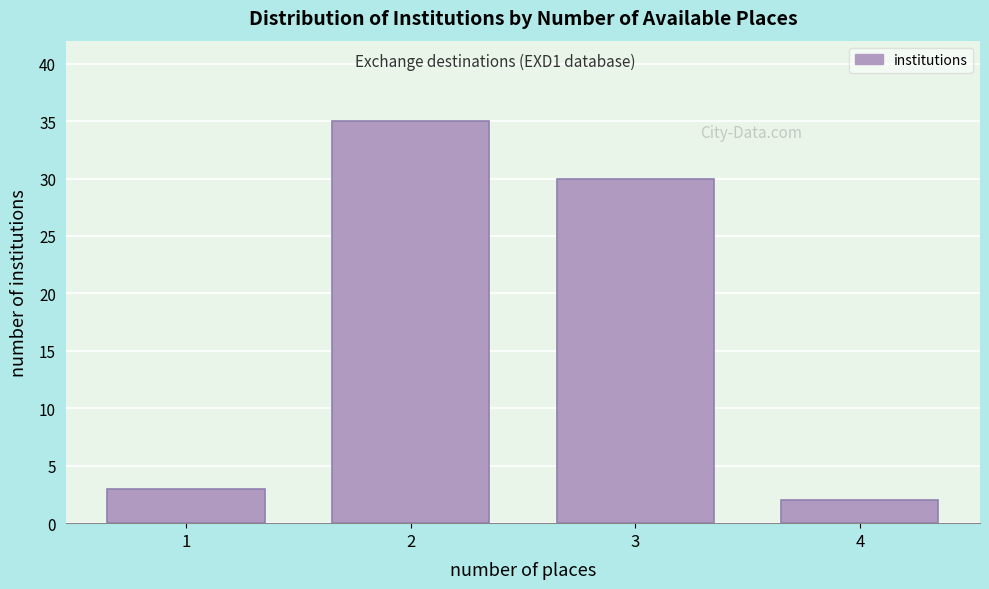

Reading left to right, extract all data points from this chart.

3	35	30	2